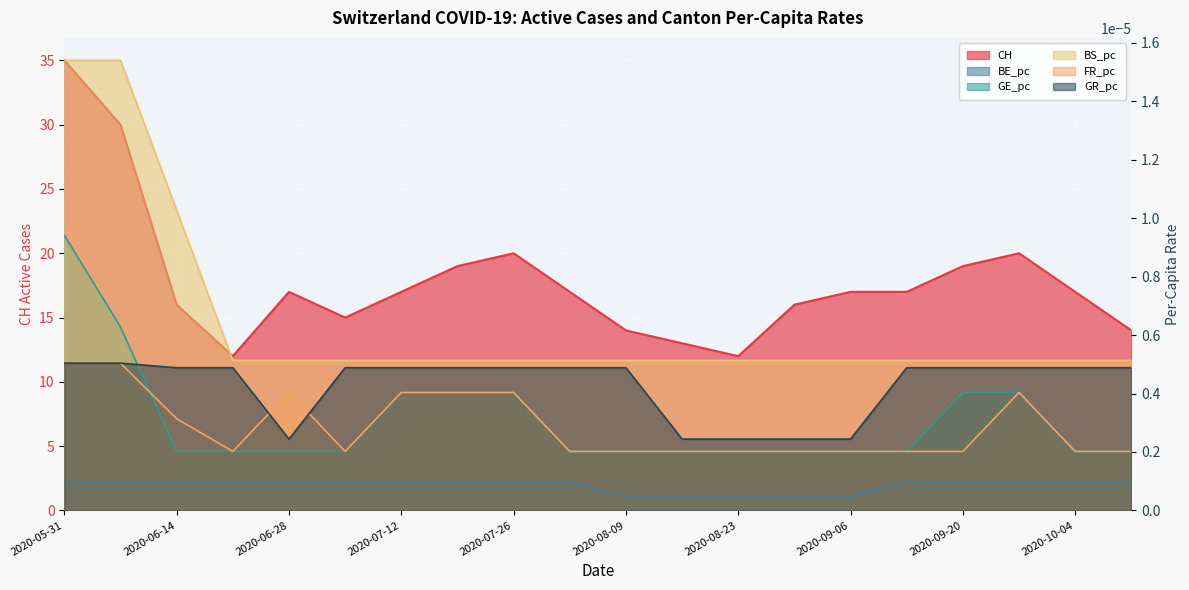

What position from the right is 2020-09-20?

4